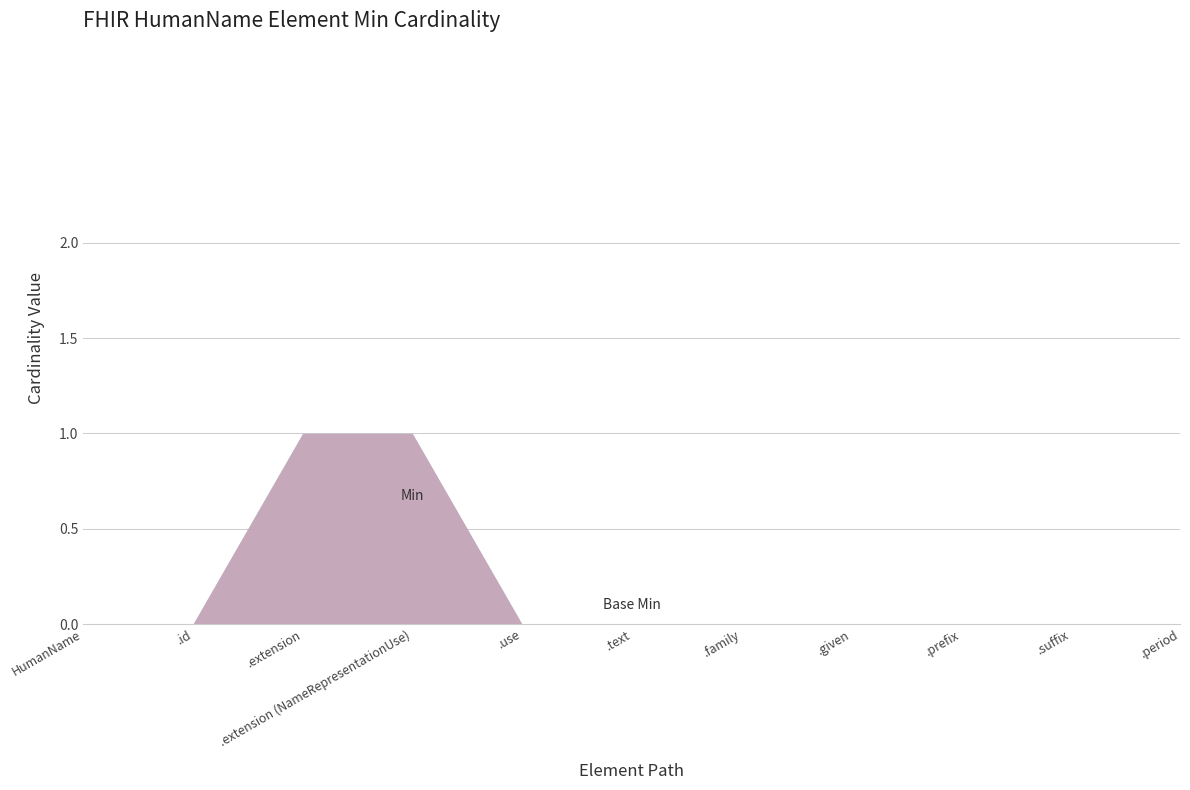

How many lines are shown in the chart?

2